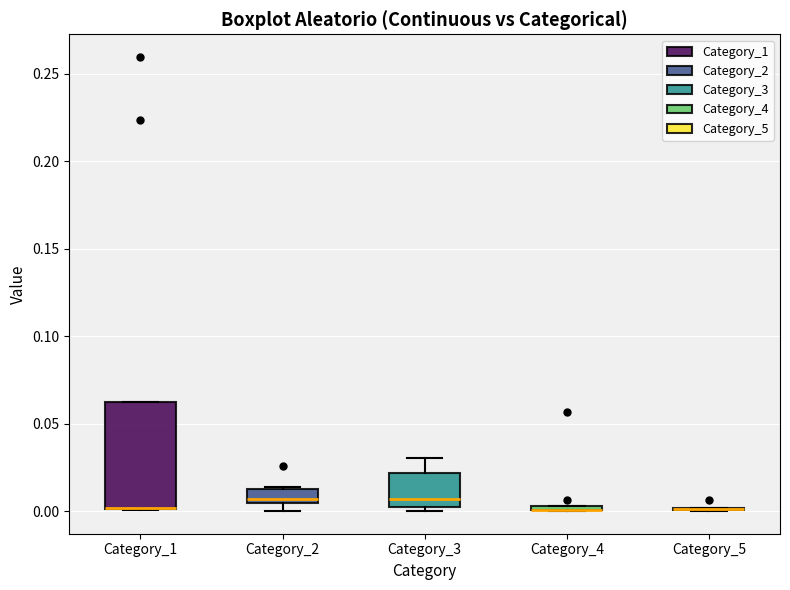

Comparing the boxes themselves (not the whiskers), which one is the tallest?

Category_1